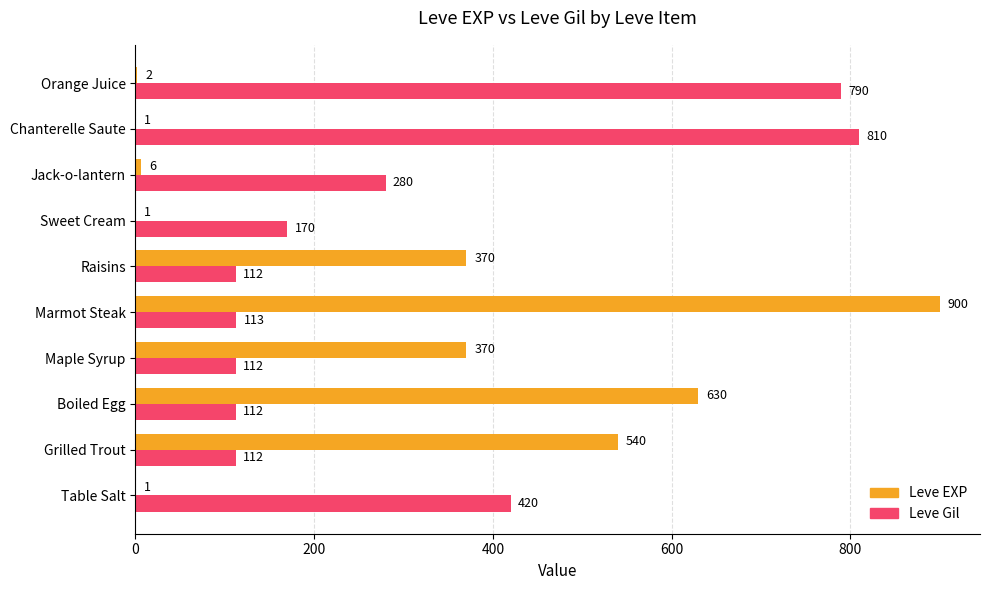

What is the approximate value of Leve EXP at Marmot Steak, to the nearest 50?

900